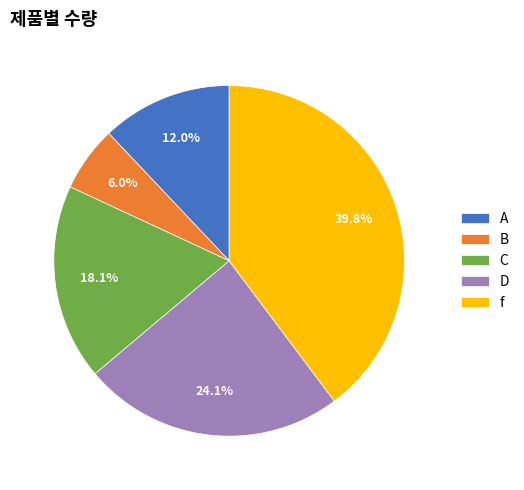

To the nearest percent, what is the average slice percentage?

20%